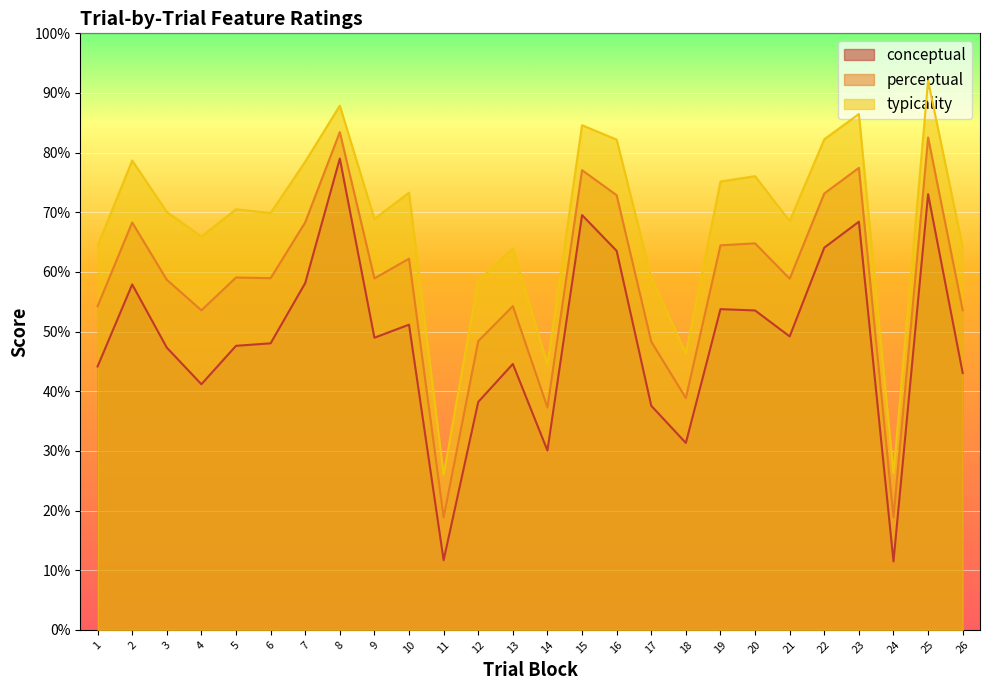

Which category has the lowest value across all series?

24